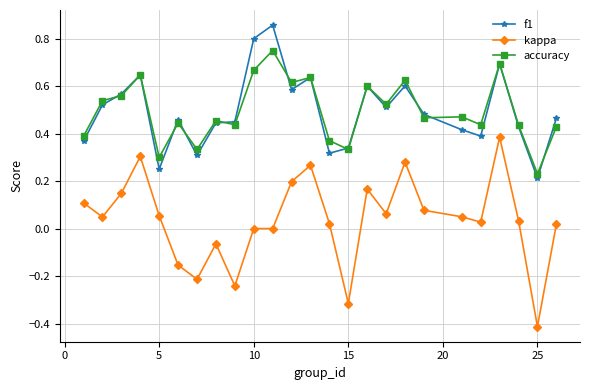

What is the minimum value shown in the chart?

-0.4